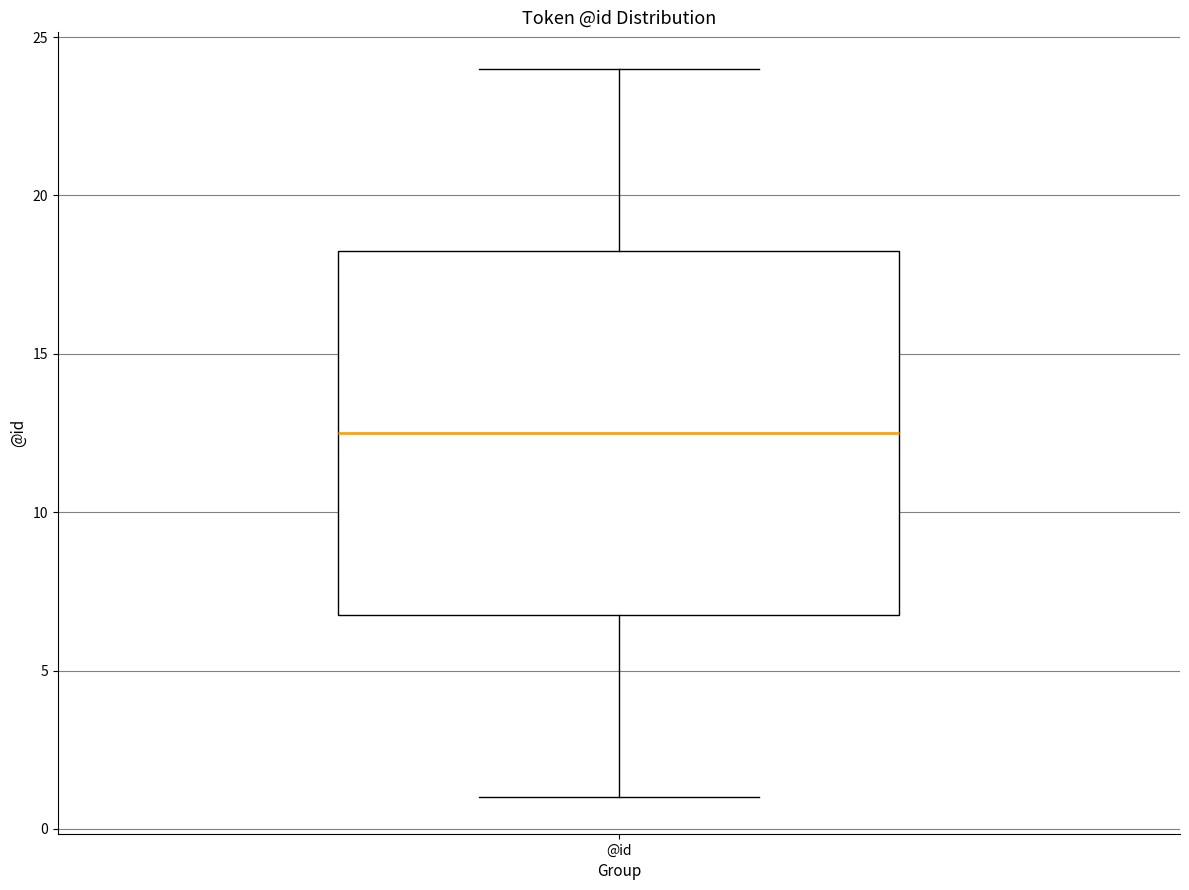

Where is the upper edge of the box for @id on the y-axis? The values are not printed on the chart, so give them approximately, as read against the axis.

18.5